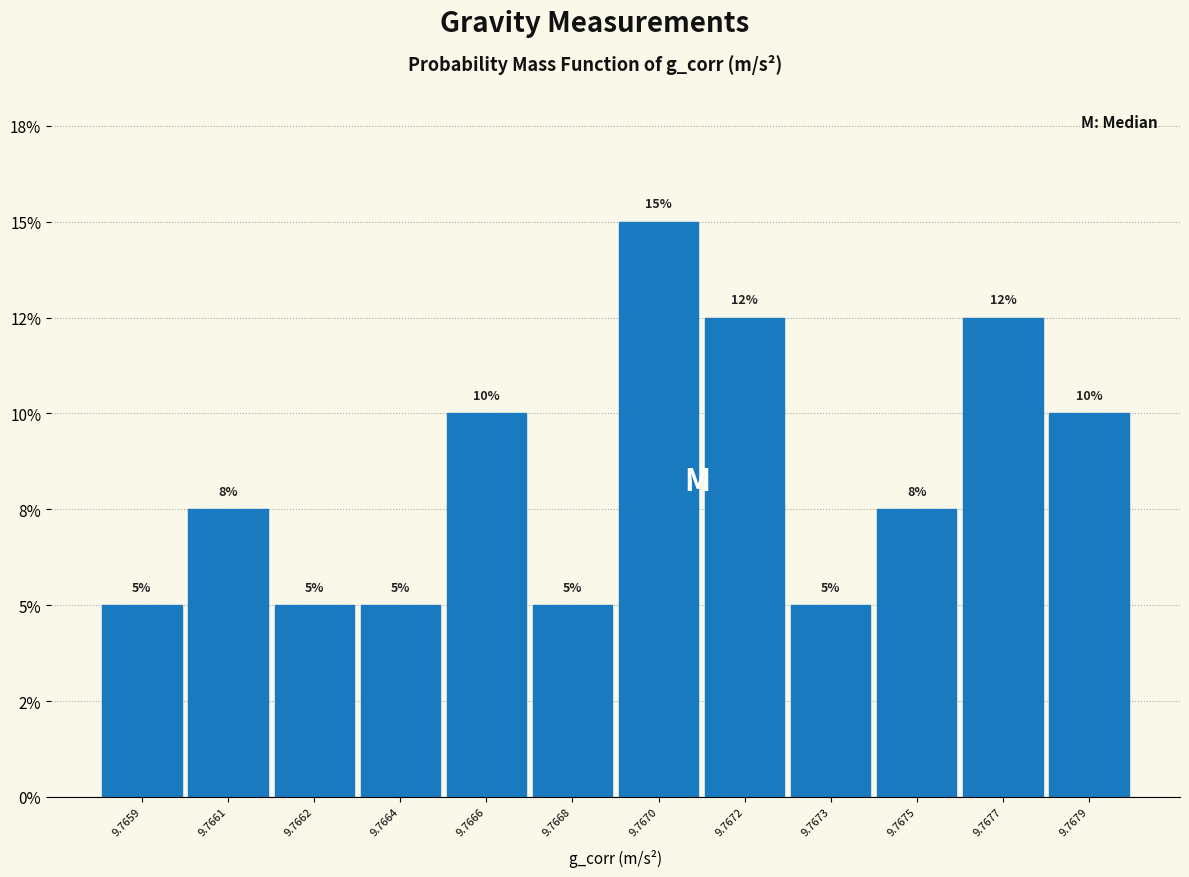

Are the bars horizontal?

No